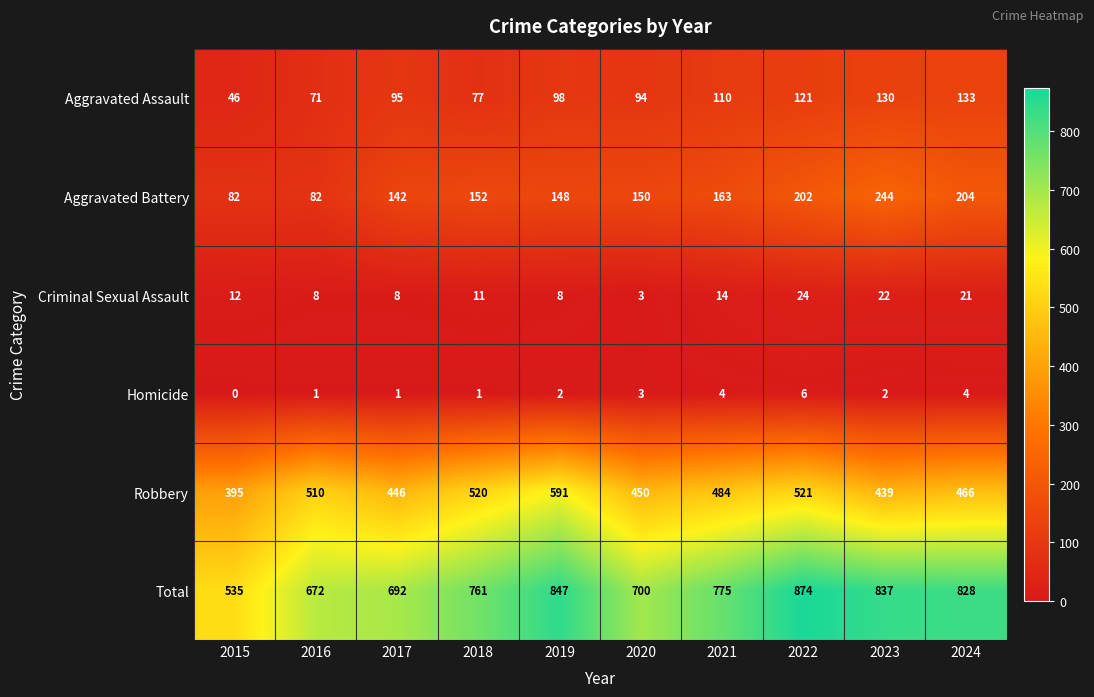

List the labels in order of Robbery value, largest first.

2019, 2022, 2018, 2016, 2021, 2024, 2020, 2017, 2023, 2015